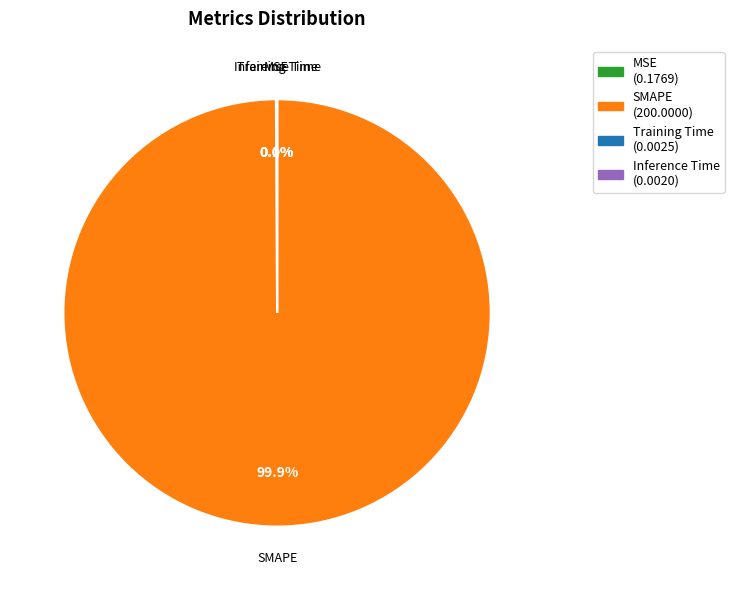

What is the largest slice in the pie chart?

SMAPE